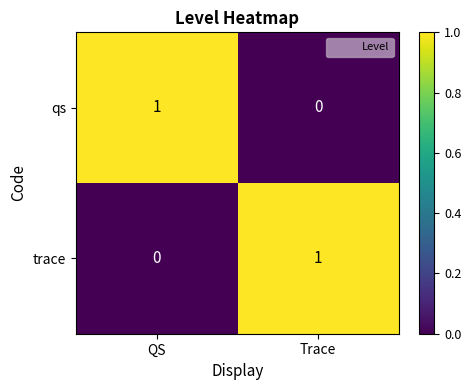

At which label is qs closest to 0?

Trace